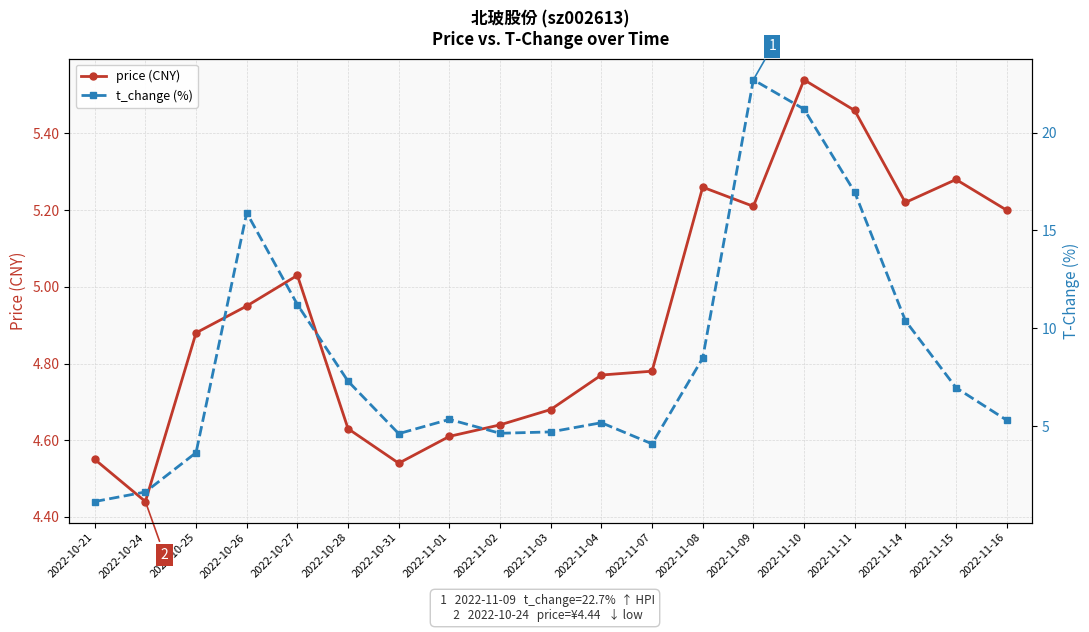

Rank the series by their average value, from highest to lowest.

t_change (%), price (CNY)